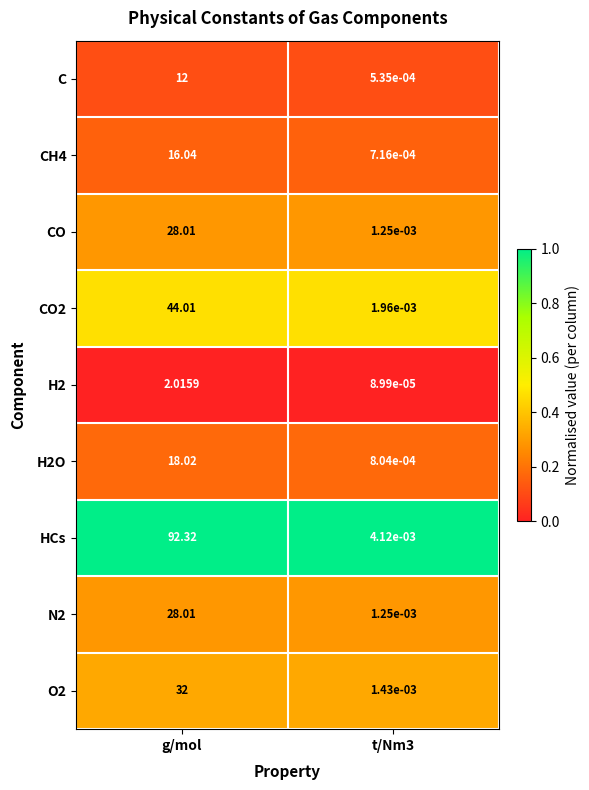

Which series has the largest range (max minus min)?

HCs